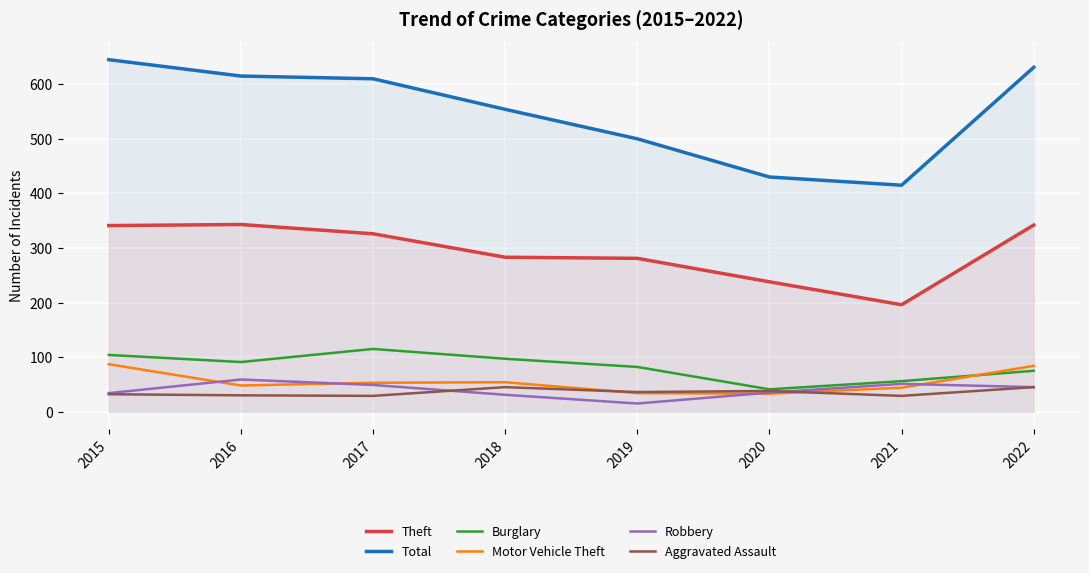

The Burglary series shows 75 at 2022. True or false?

True